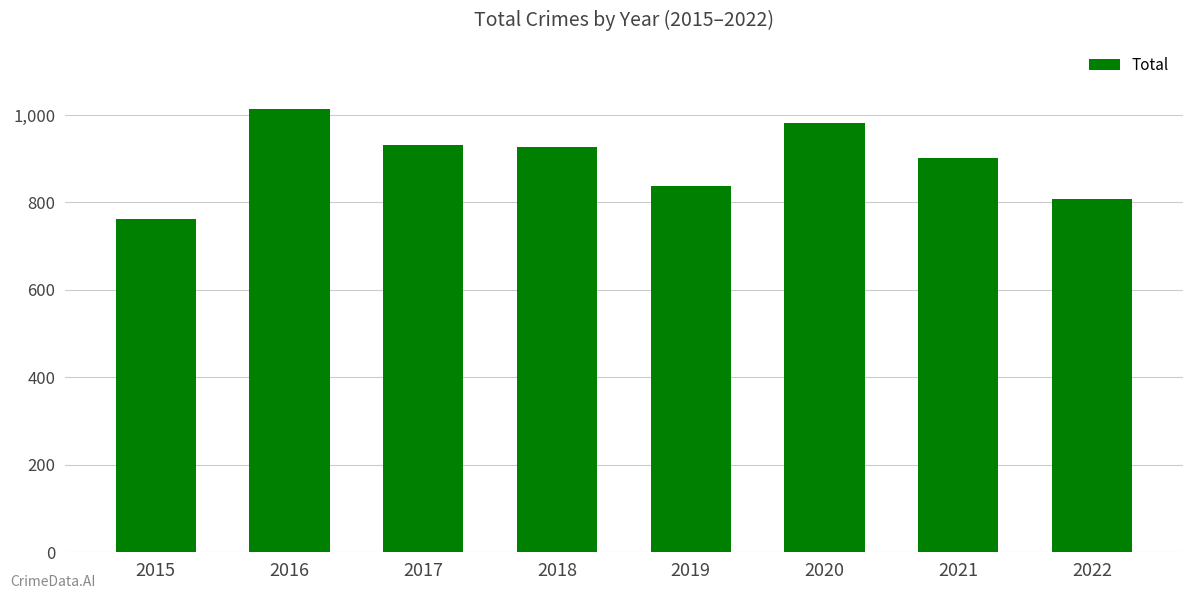

The value at 2022 is 808. True or false?

True